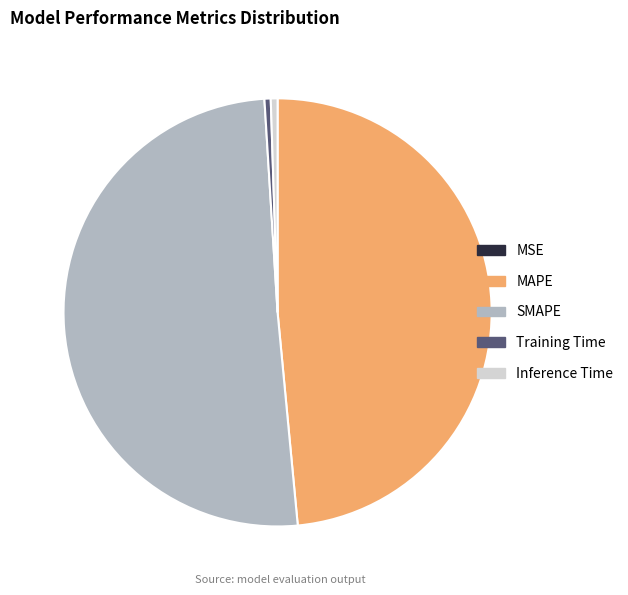

Does any single category account for the majority?

Yes